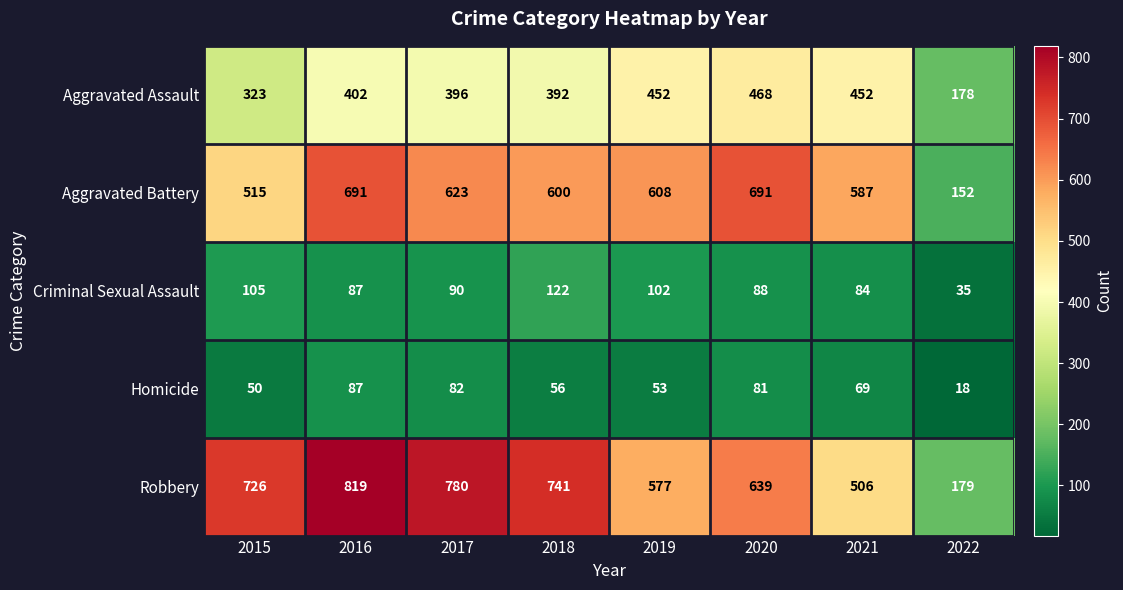

What is the sum of the Robbery values at 2018 and 2015?

1467